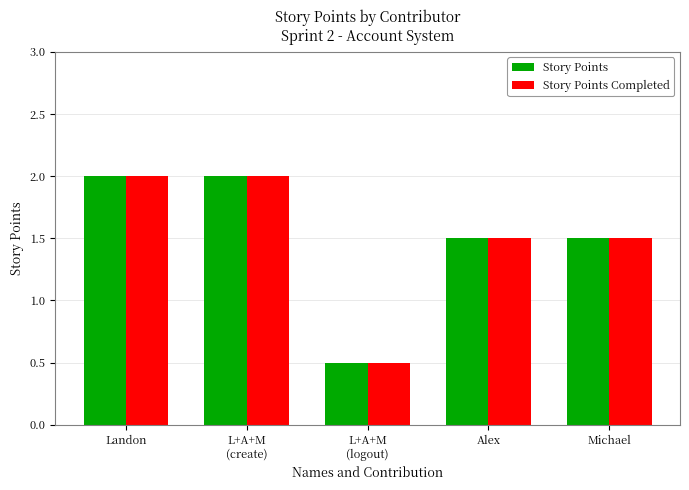

Does the chart contain any negative values?

No